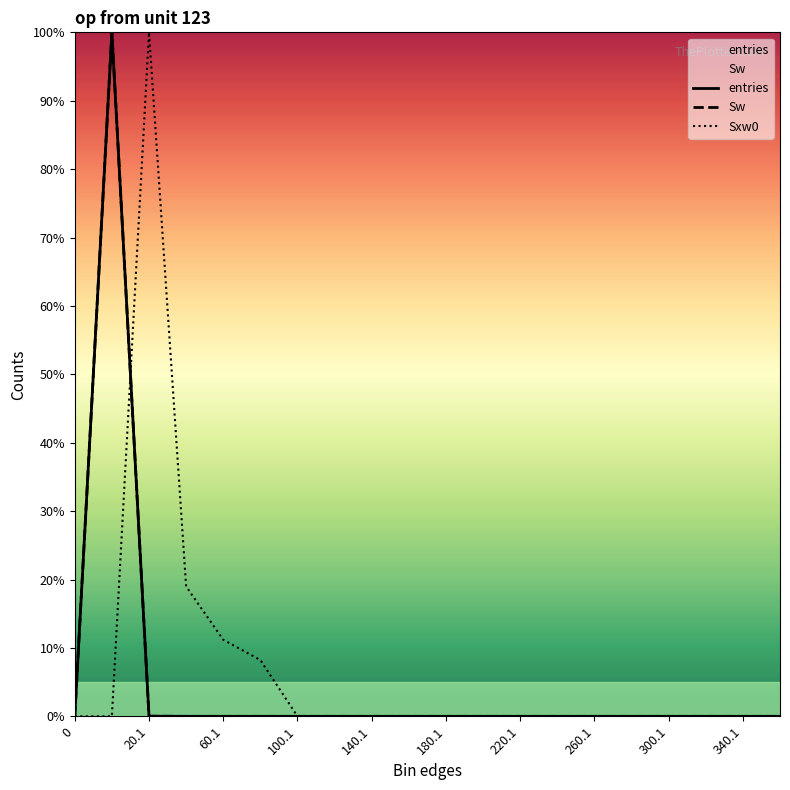

How many lines are shown in the chart?

3